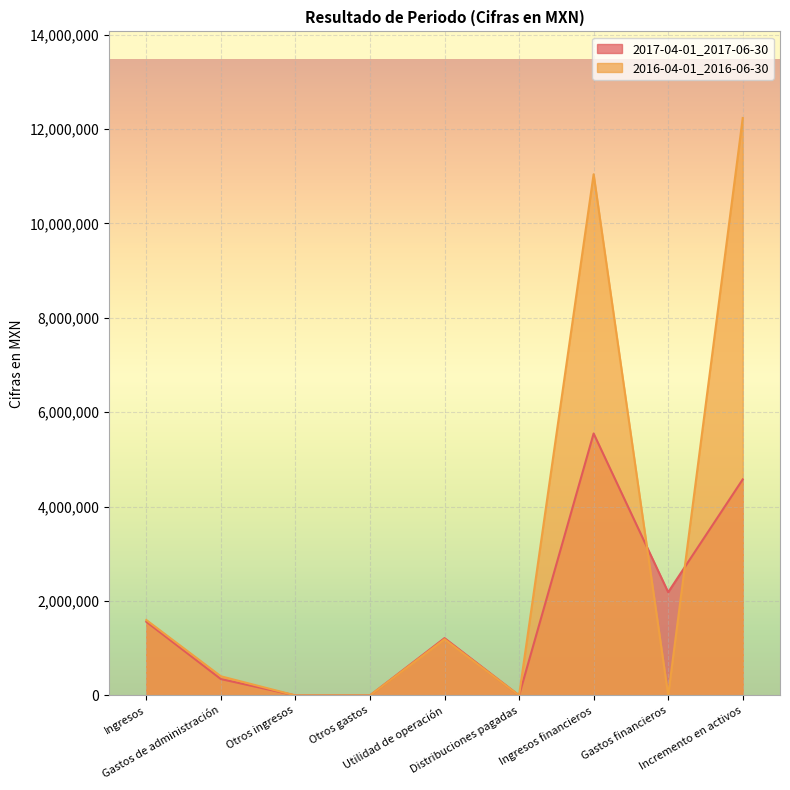

What is the label of the 3rd point from the right?

Ingresos financieros